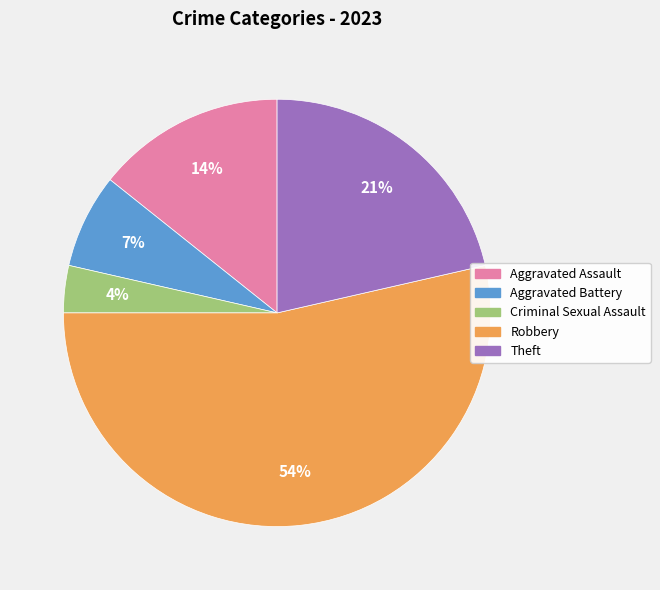

Which has a higher value, Aggravated Assault or Criminal Sexual Assault?

Aggravated Assault